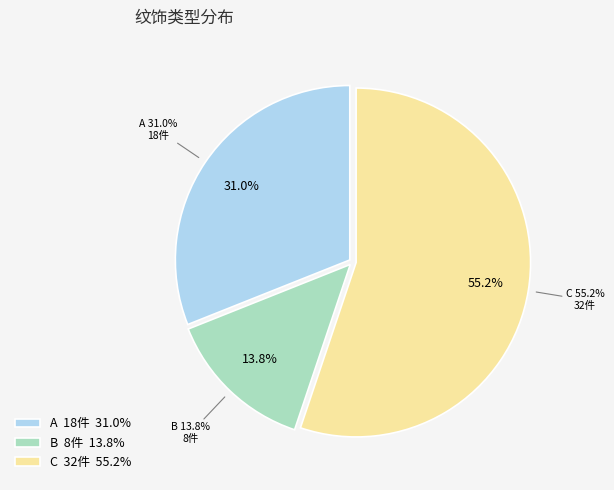

Is it true that C is 42% of the pie?

False